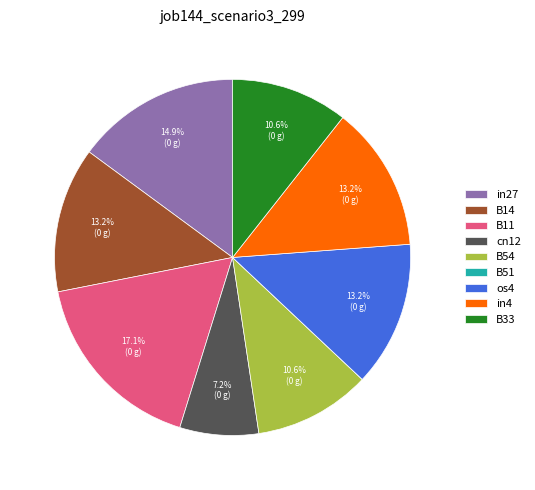

Is it true that os4 is 21% of the pie?

False